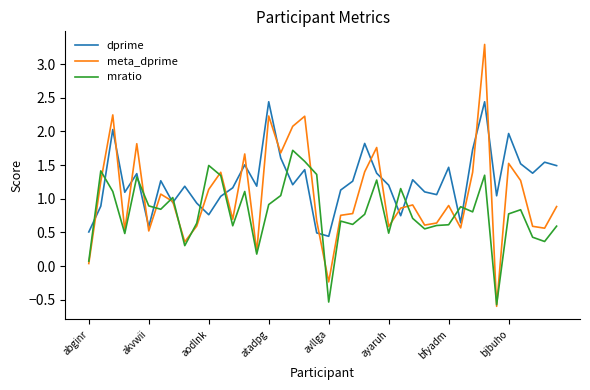

Rank the series by their average value, from lowest to highest.

mratio, meta_dprime, dprime